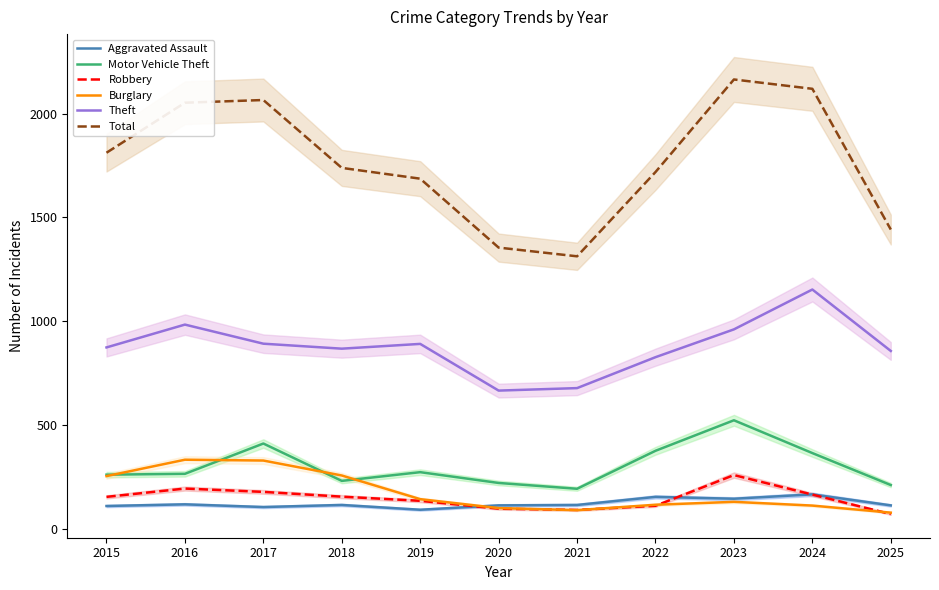

Which series changed the most between 2021 and 2024?

Total